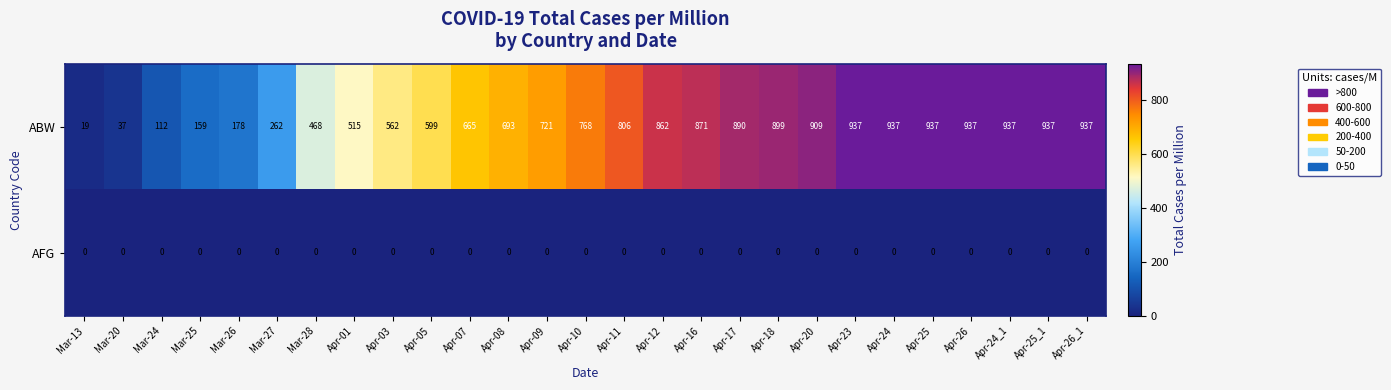

Which series has the largest total across all categories?

ABW